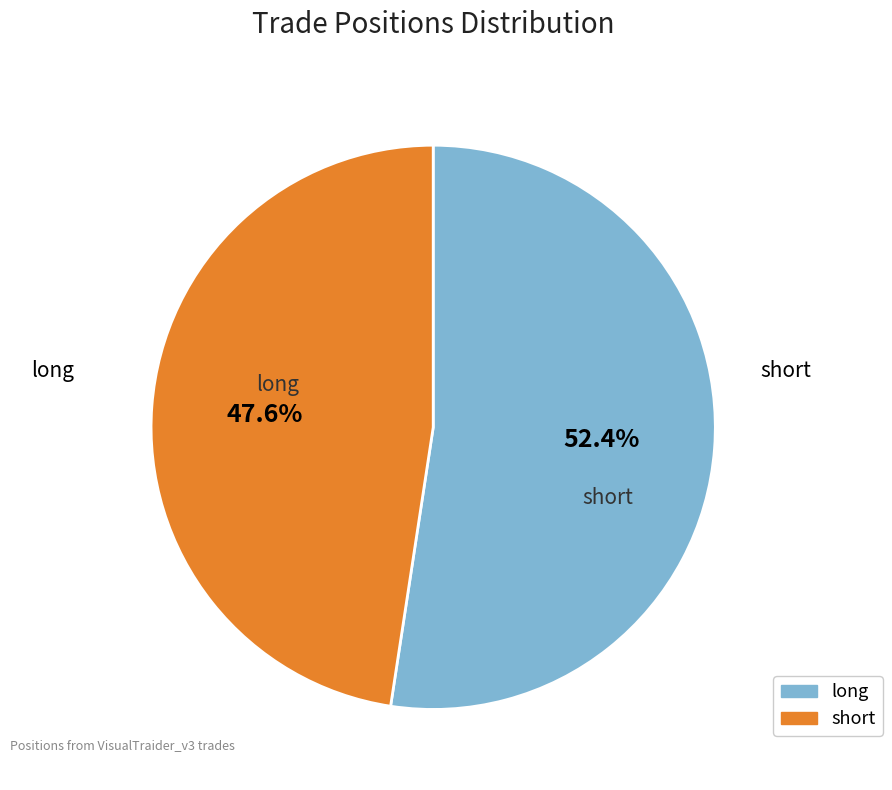

What percentage is the long slice, to the nearest percent?

52%